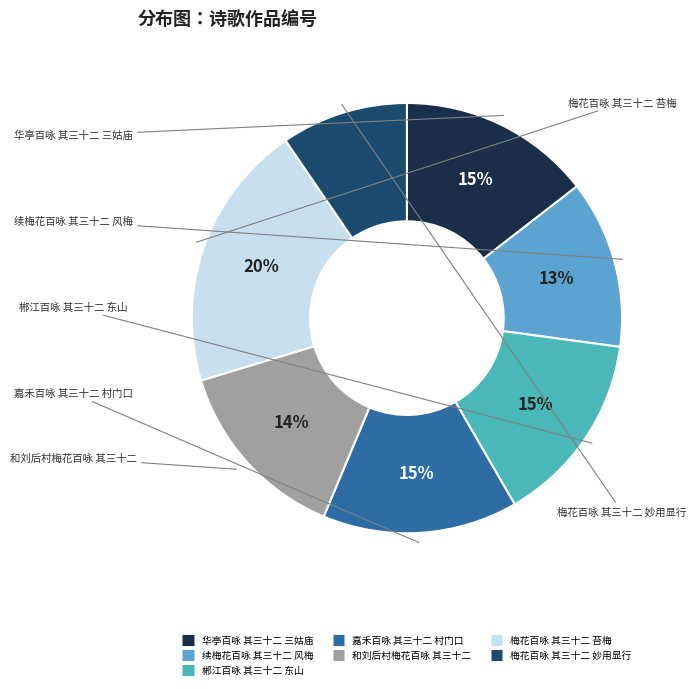

Count the number of slices in the pie.

7